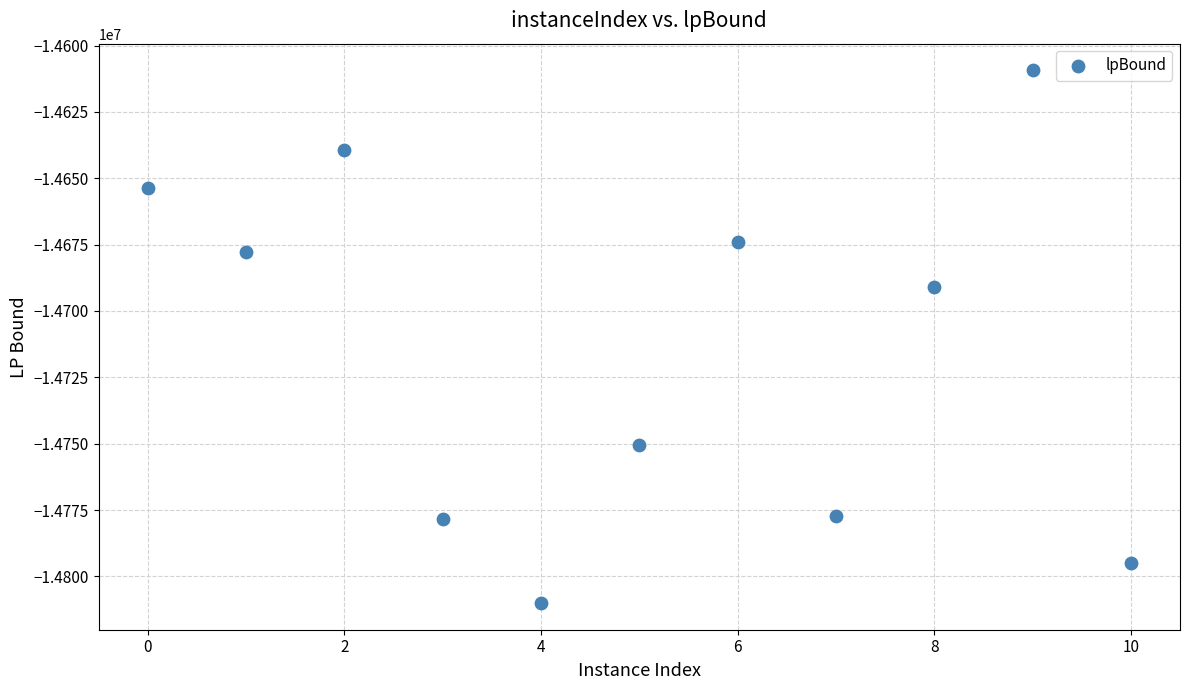

What Y value in the scatter plot is closest to -14709684?

-14690783.1